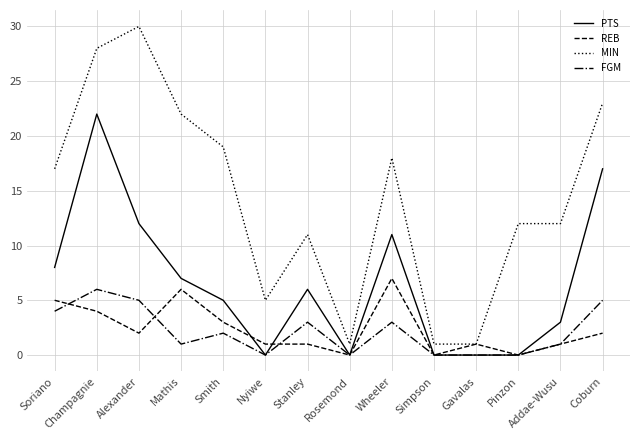

What is the difference between the second highest and minimum values in the PTS series?

17